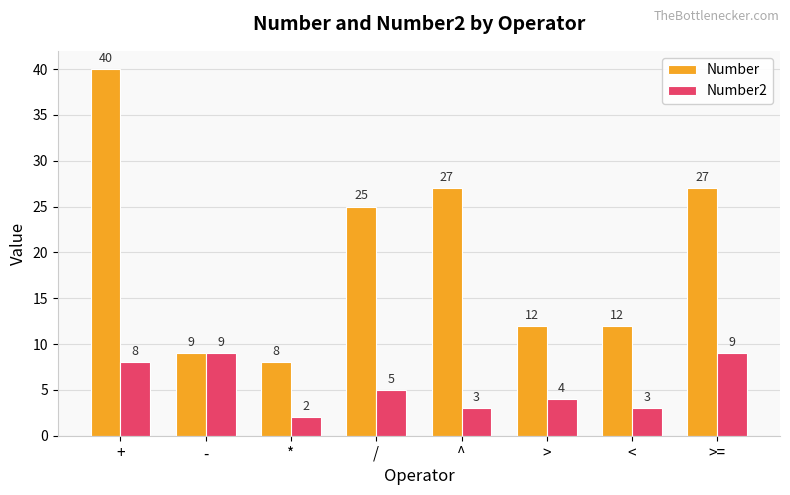

What is the value of the Number2 bar at the 4th from the left?

5